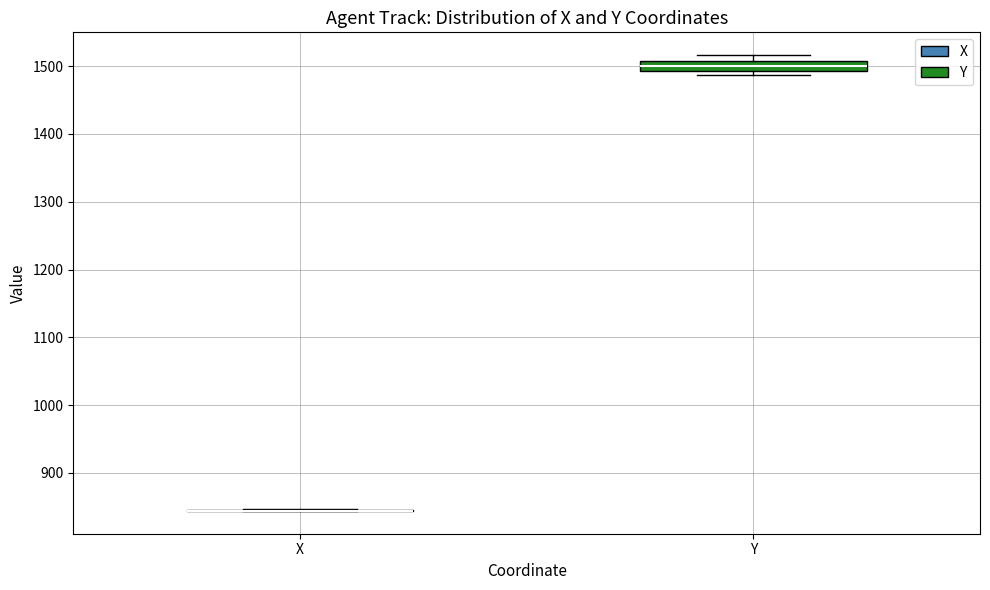

Where is the lower edge of the box for Y on the y-axis? The values are not printed on the chart, so give them approximately, as read against the axis.

1490